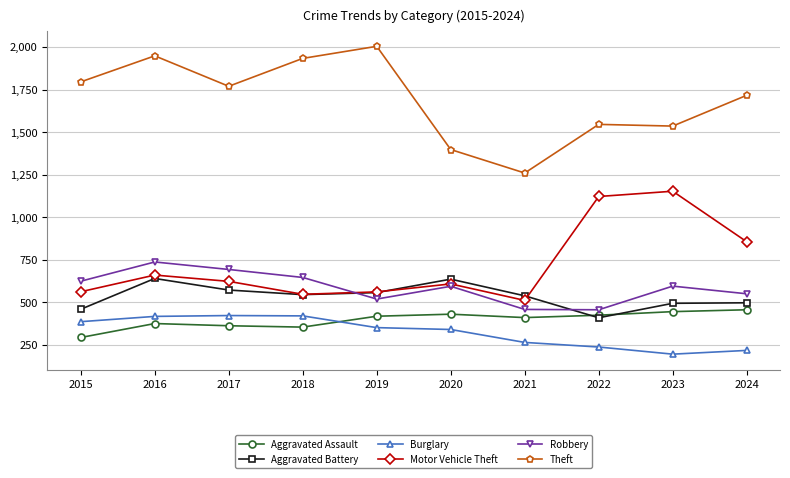

What is the difference between the maximum and minimum values in the Aggravated Assault series?

163